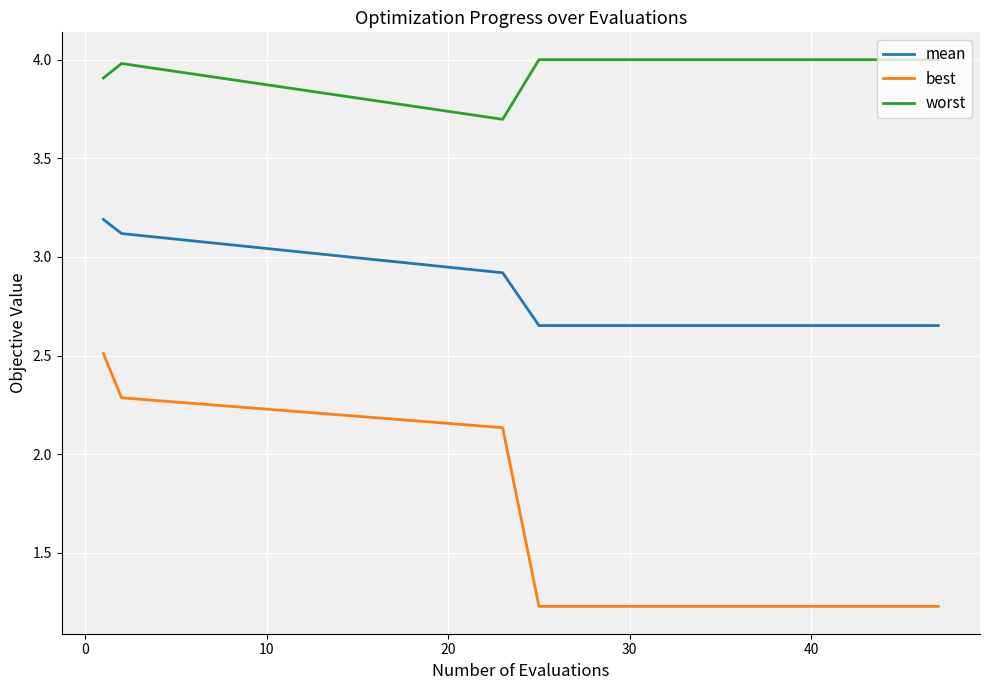

True or false: worst and mean cross at least once.

False